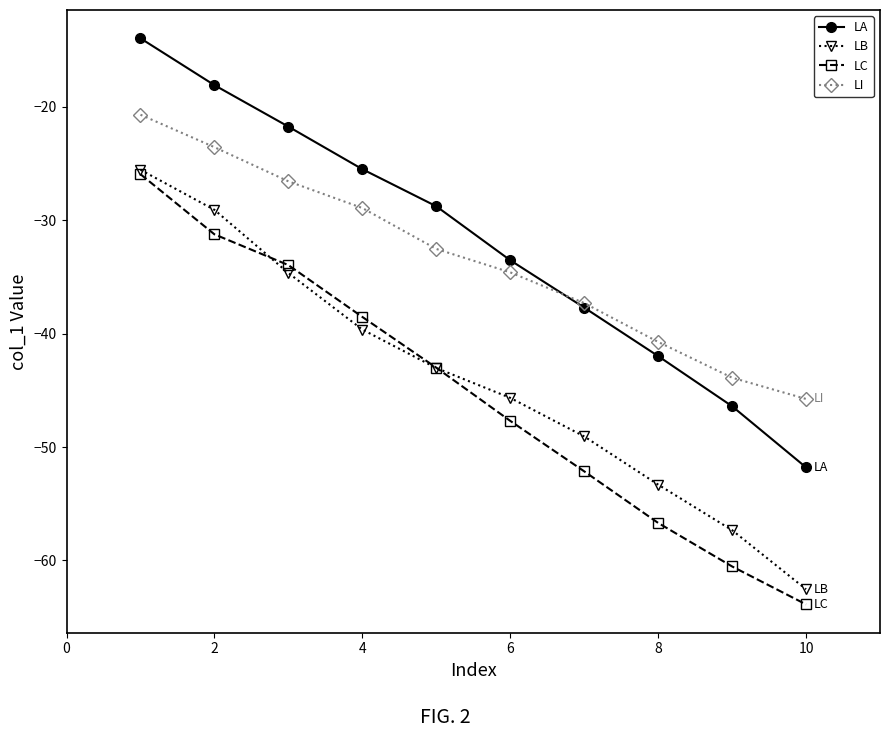

True or false: LB and LA intersect in this chart.

False